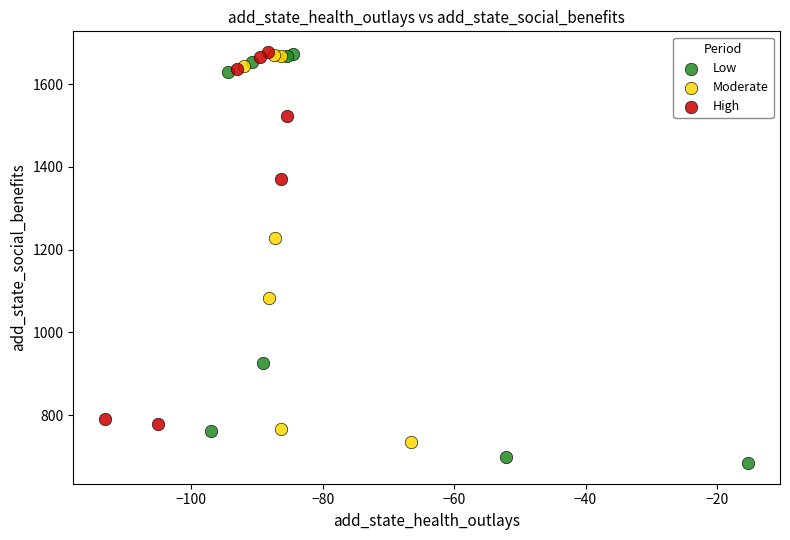

Which series has the widest spread of Y values?

Low